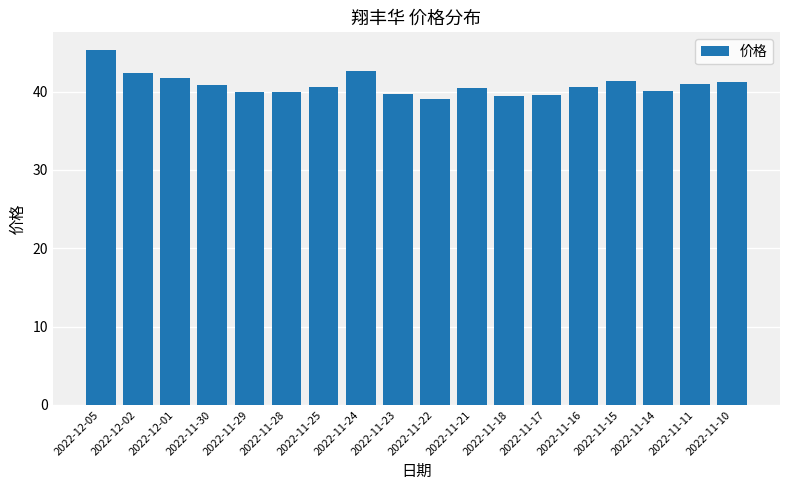

What is the change in value from 2022-12-02 to 2022-11-29?

-2.4